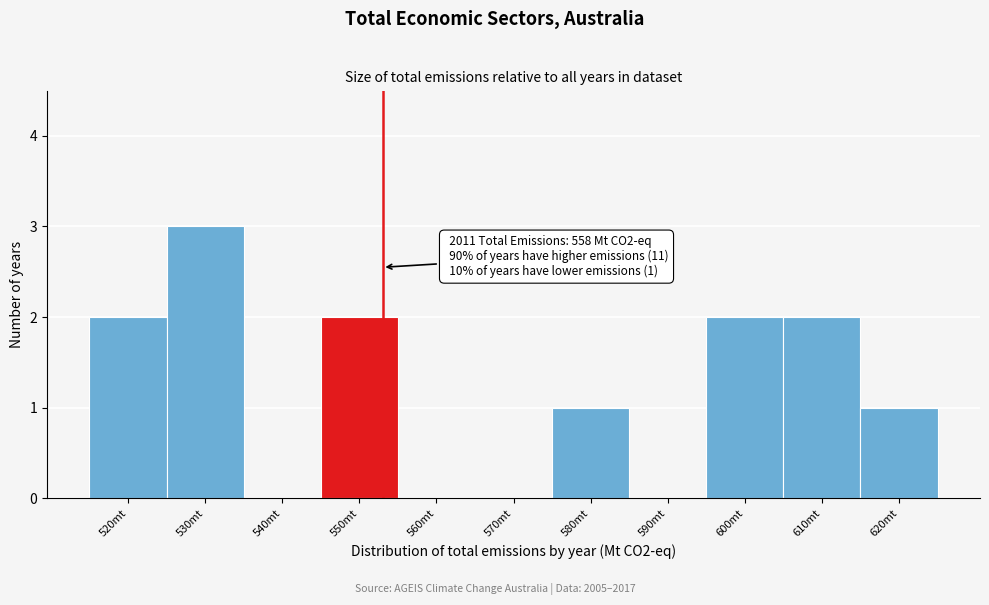

Reading right to left, transcribe all the data shown in this chart.

620mt=1	610mt=2	600mt=2	590mt=0	580mt=1	570mt=0	560mt=0	550mt=2	540mt=0	530mt=3	520mt=2